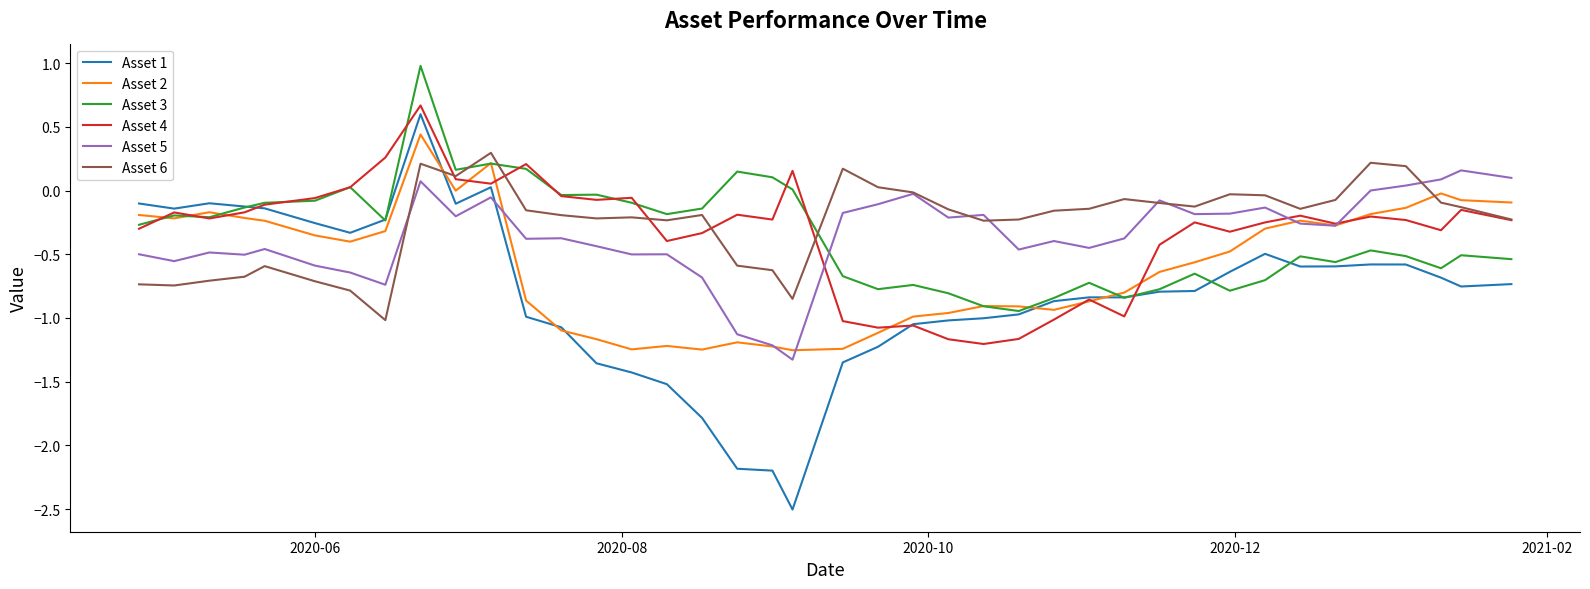

What is the sum of all Asset 1 values?

-32.3